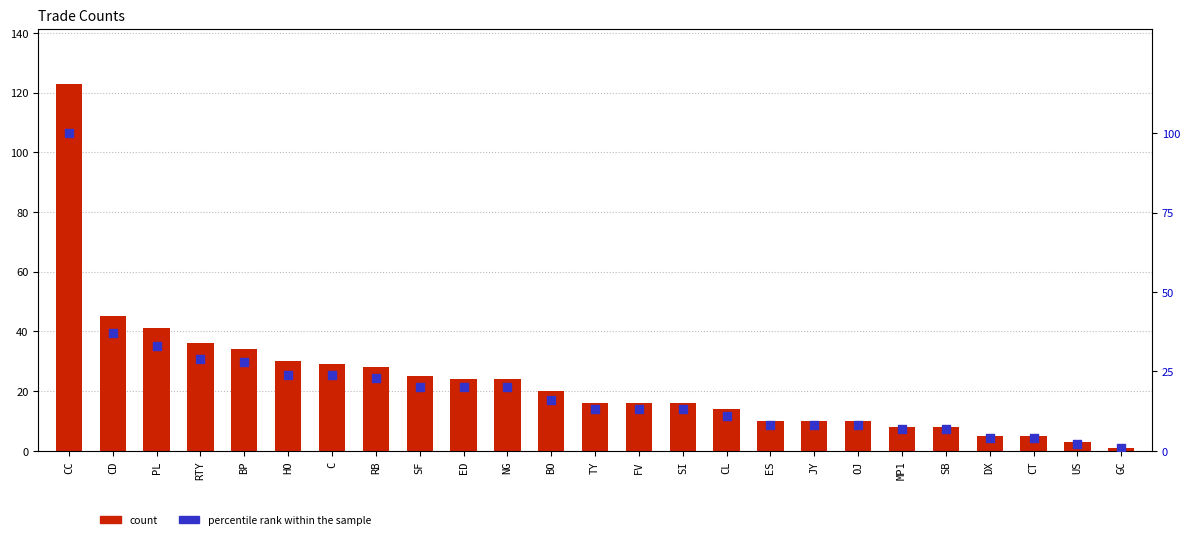

Which series has the largest total across all categories?

count